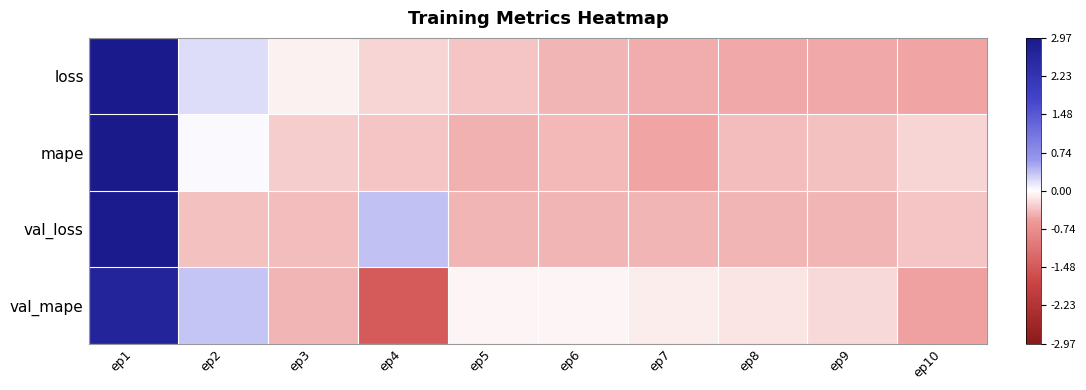

What is the total value across all series at ep3?

-1.2